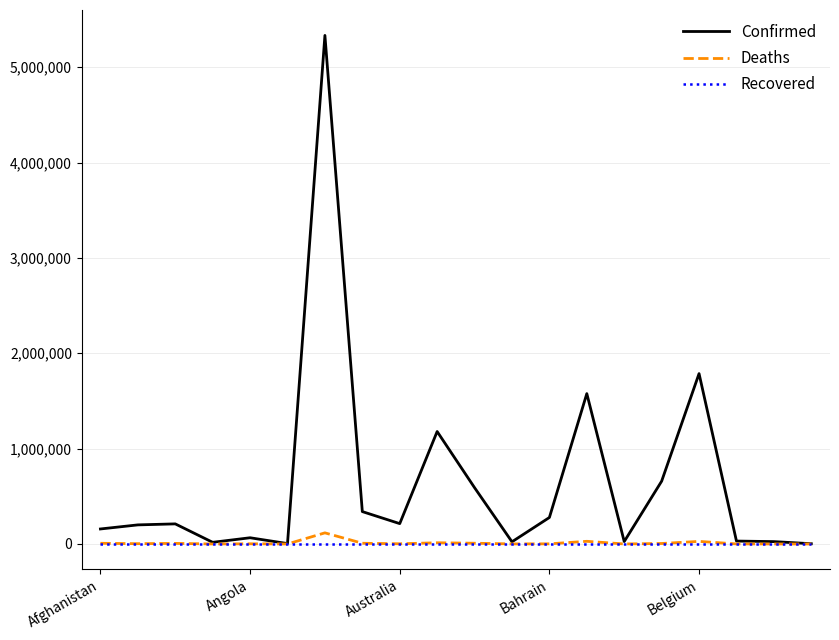

Which series has the widest spread of values?

Confirmed